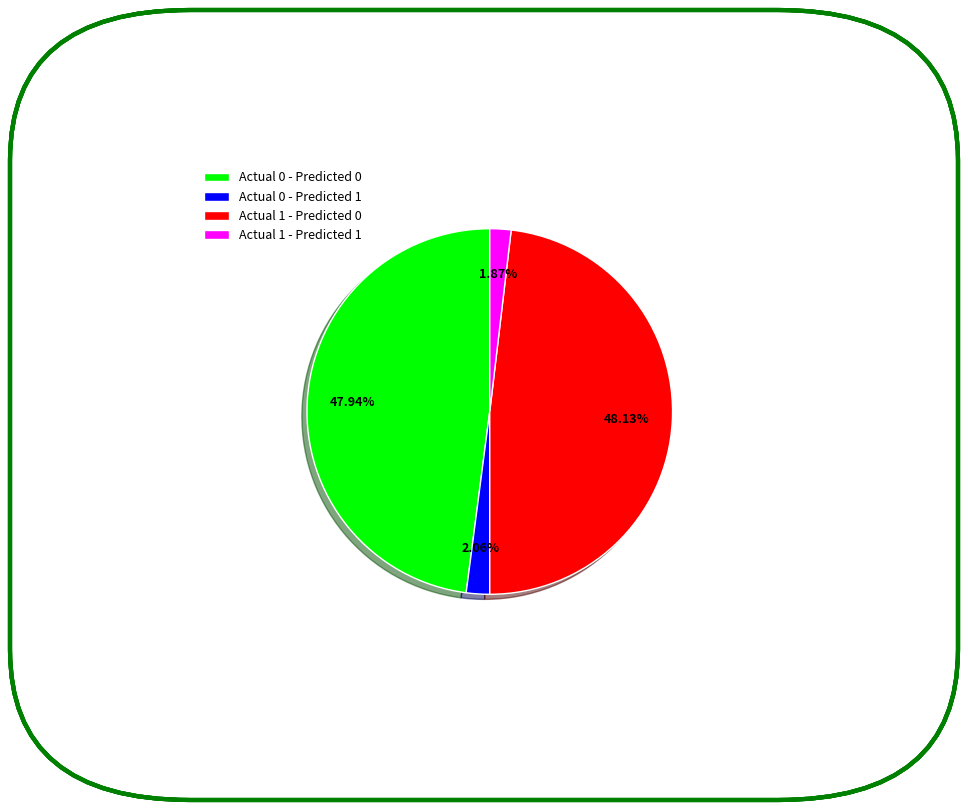

To the nearest percent, what is the average slice percentage?

25%